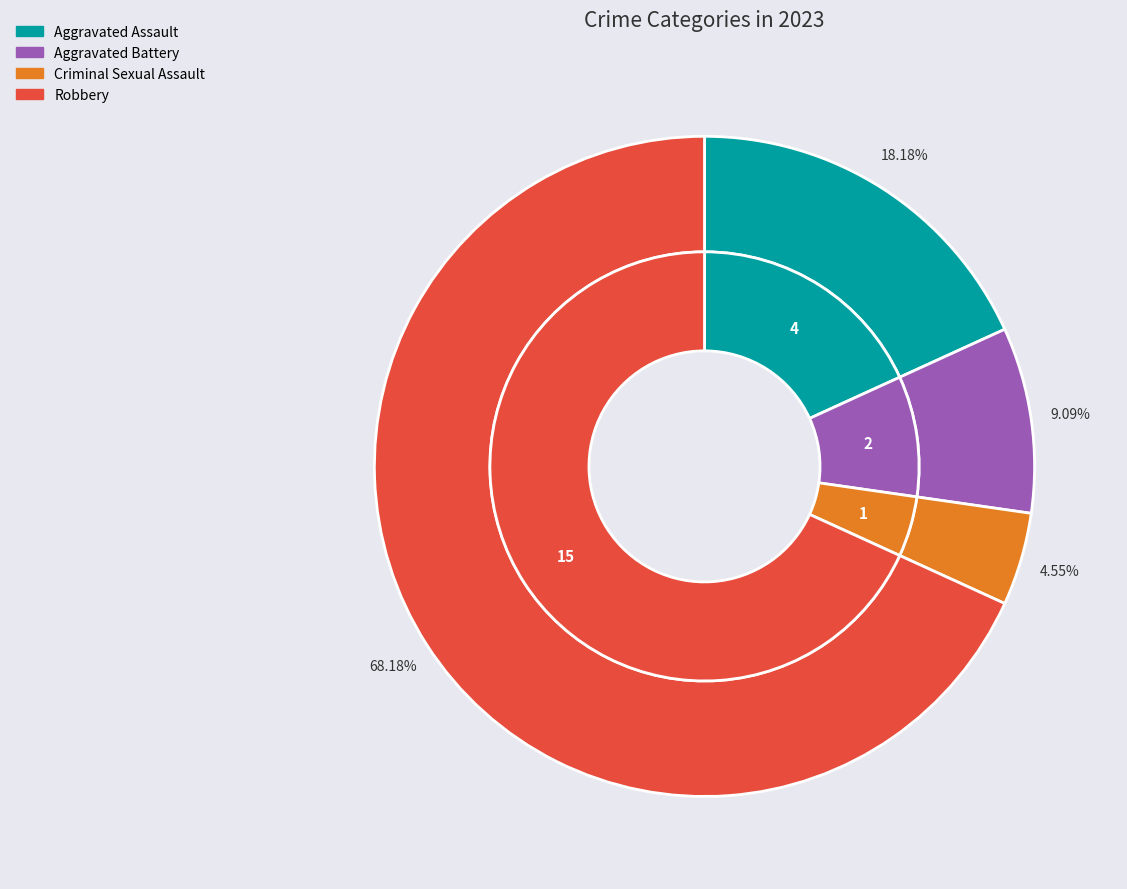

What percentage is the Aggravated Assault slice, to the nearest percent?

18%